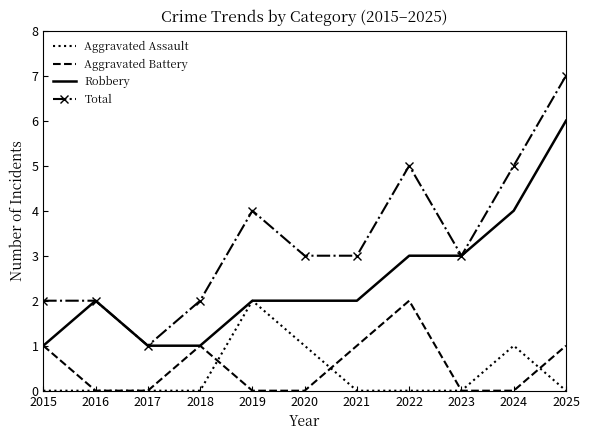

Rank the series at 2022 from highest to lowest value.

Total, Robbery, Aggravated Battery, Aggravated Assault